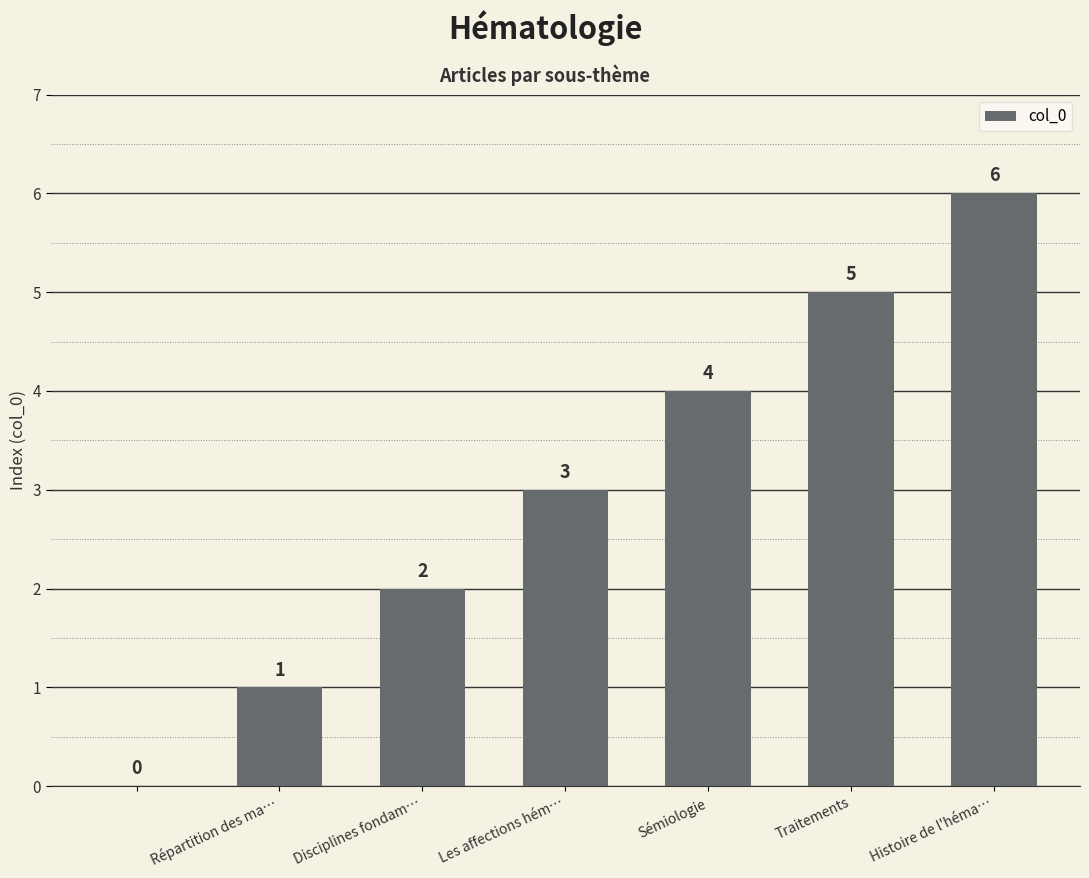

What is the sum of all values?

21